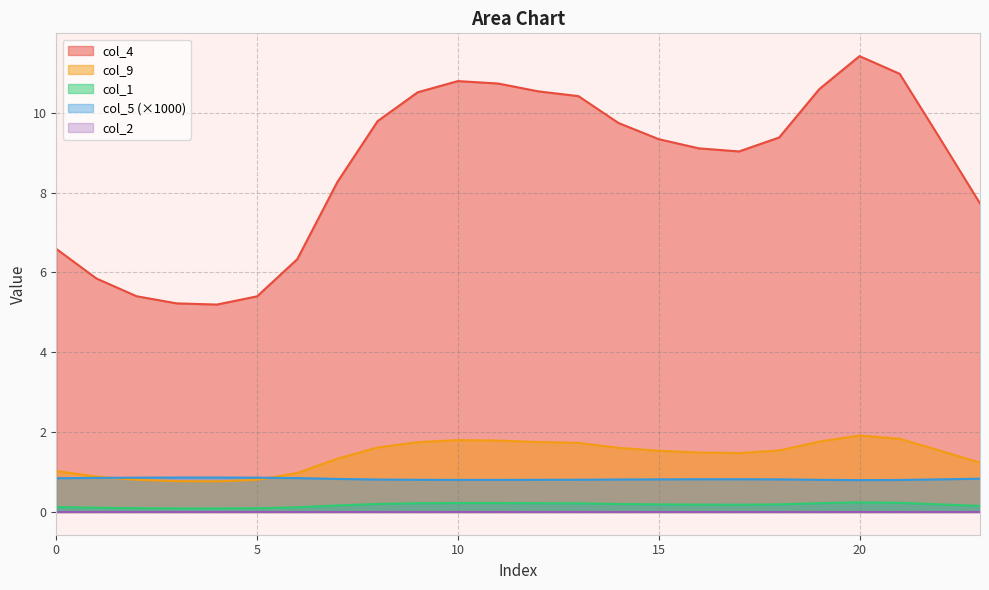

What is the sum of all col_4 values?

207.7